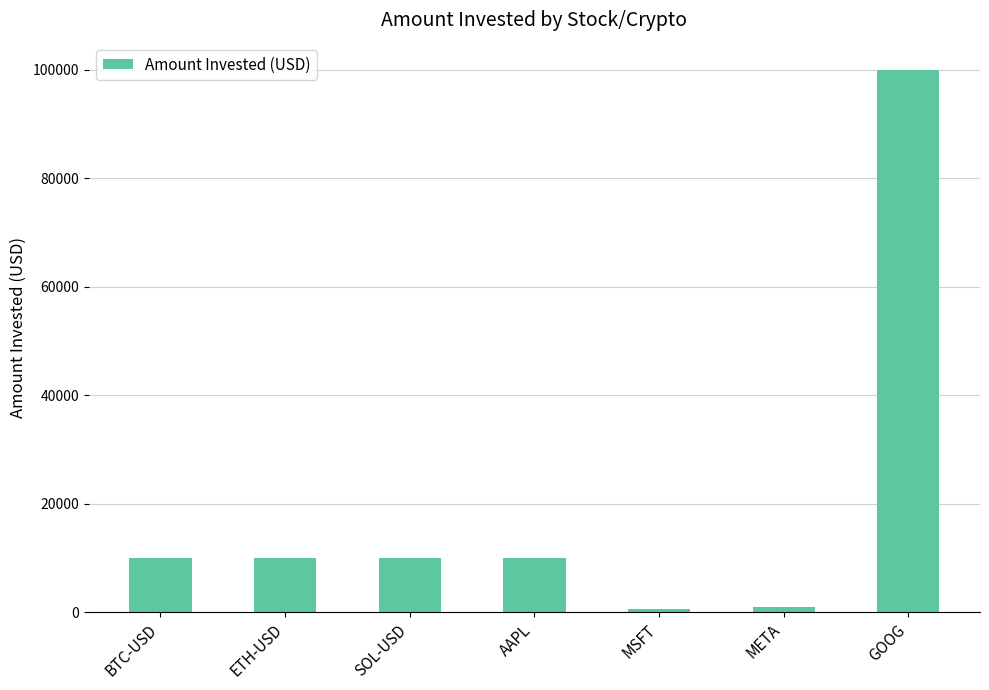

How many values are below 10000?

2